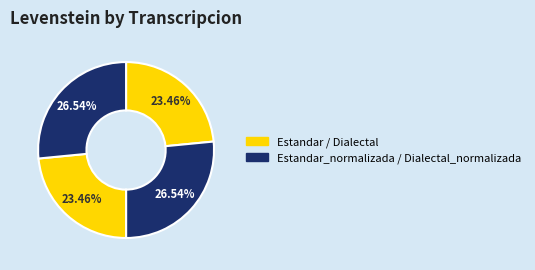

Which category has the smallest portion of the pie?

Estandar